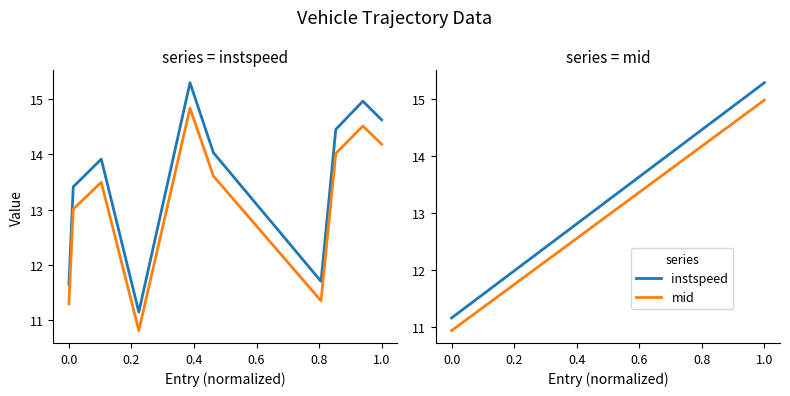

How many distinct data groups are displayed?

4